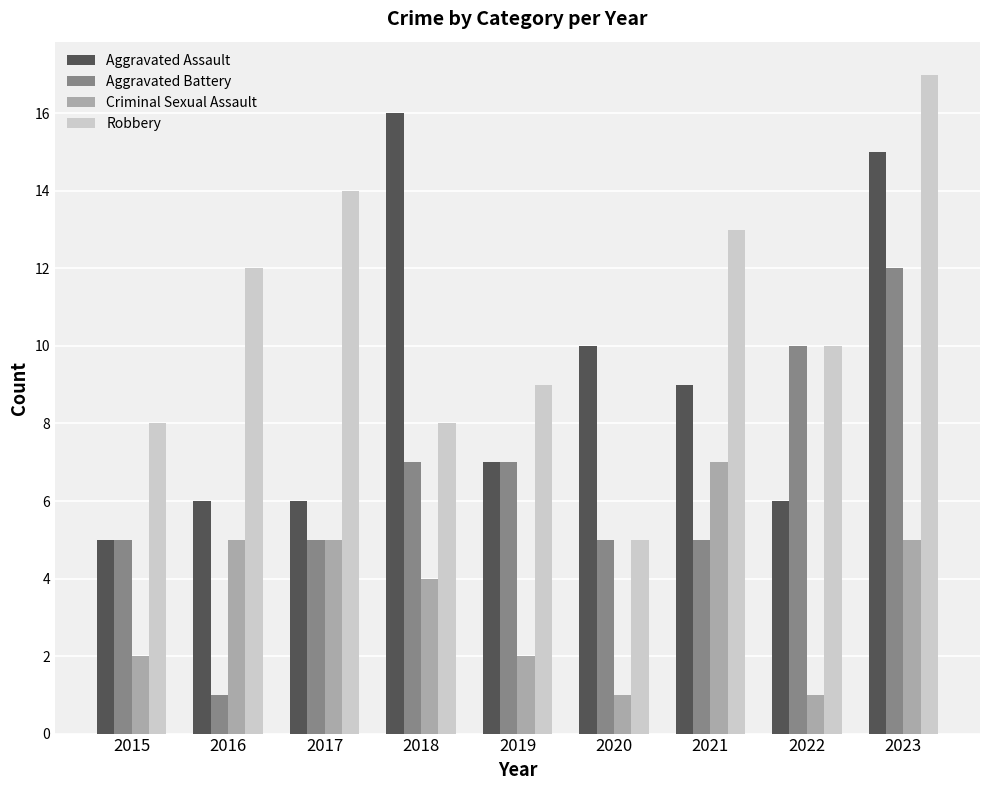

Between 2018 and 2022, which series saw the biggest shift?

Aggravated Assault